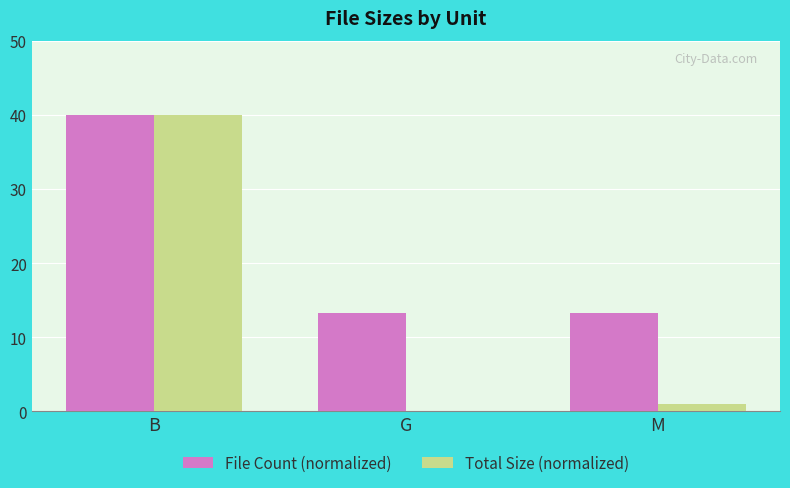

Which series changed the most between B and M?

Total Size (normalized)